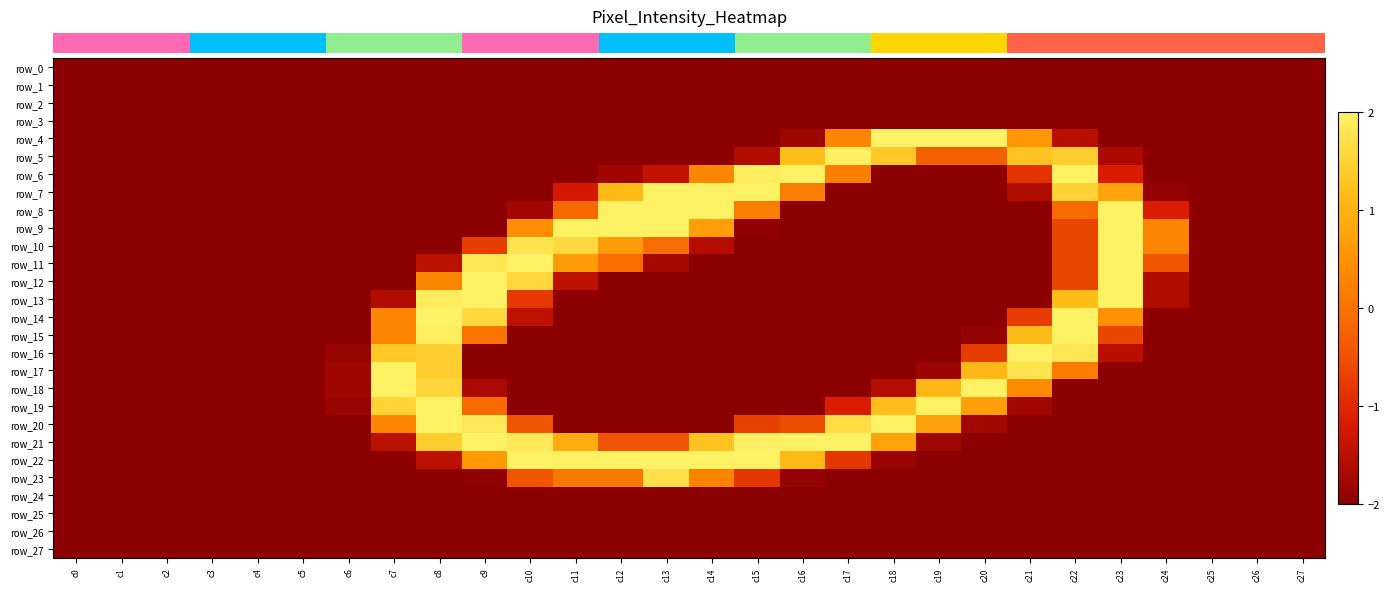

How many data points in row_16 are above -2?

7